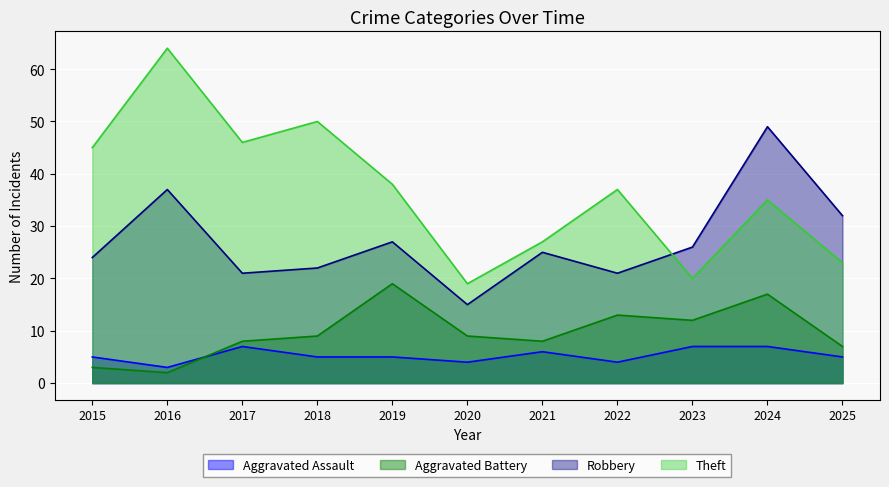

True or false: Theft and Aggravated Assault cross at least once.

False